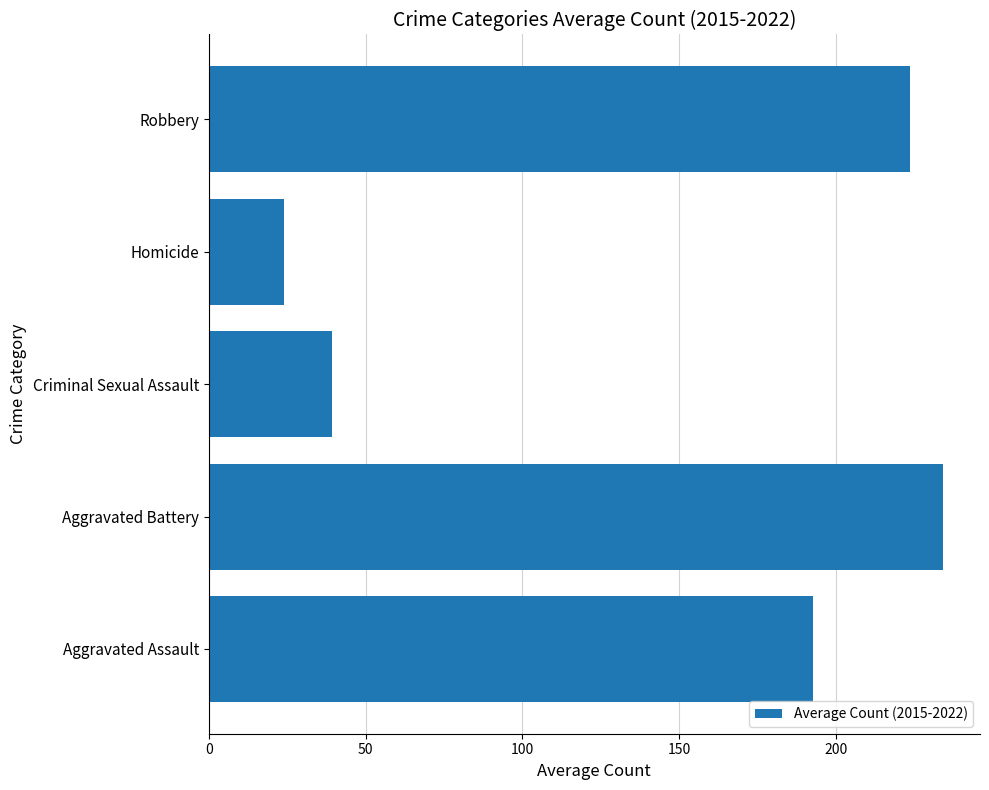

The chart shows a value of 120.3 at Aggravated Assault. True or false?

False